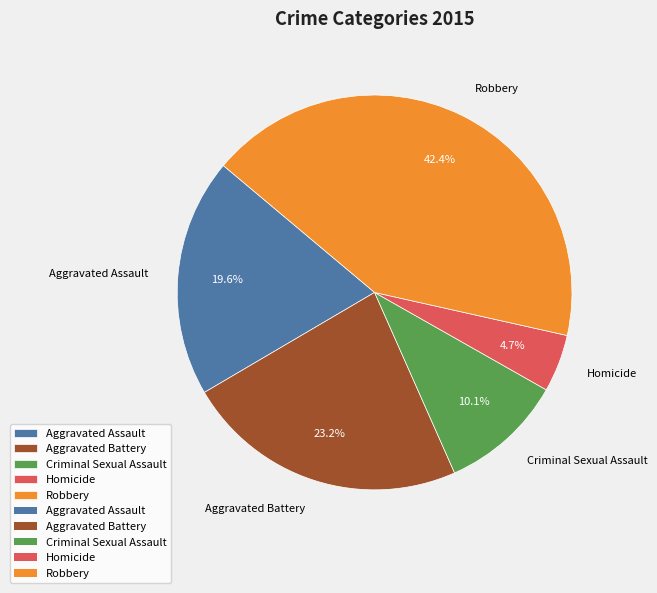

What is the total percentage of Aggravated Battery and Aggravated Assault?

42.8%